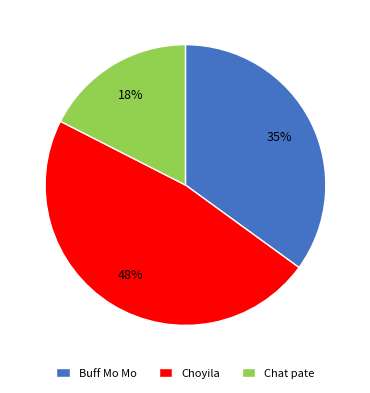

Approximately how many times larger is the value at Choyila compared to Chat pate?

2.7